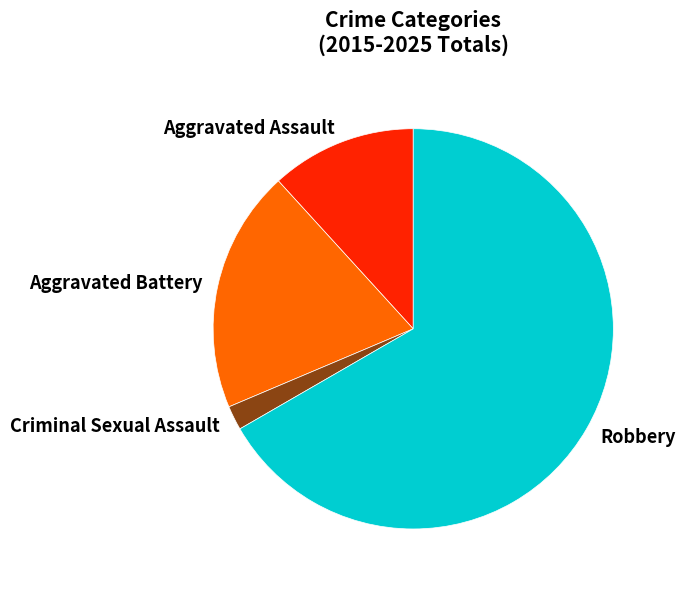

Between Robbery and Criminal Sexual Assault, which is larger?

Robbery